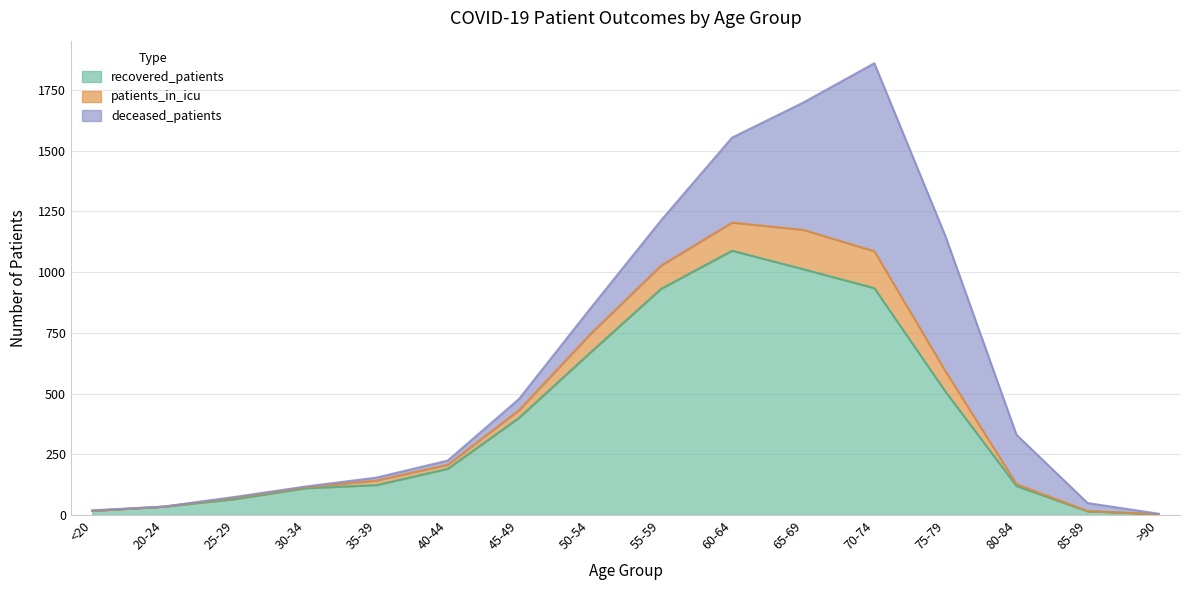

How many interior local peaks does the recovered_patients series have?

1